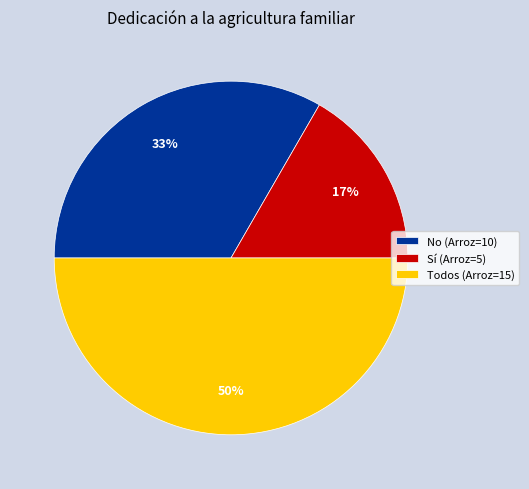

Rank the categories by value from lowest to highest.

Sí, No, Todos